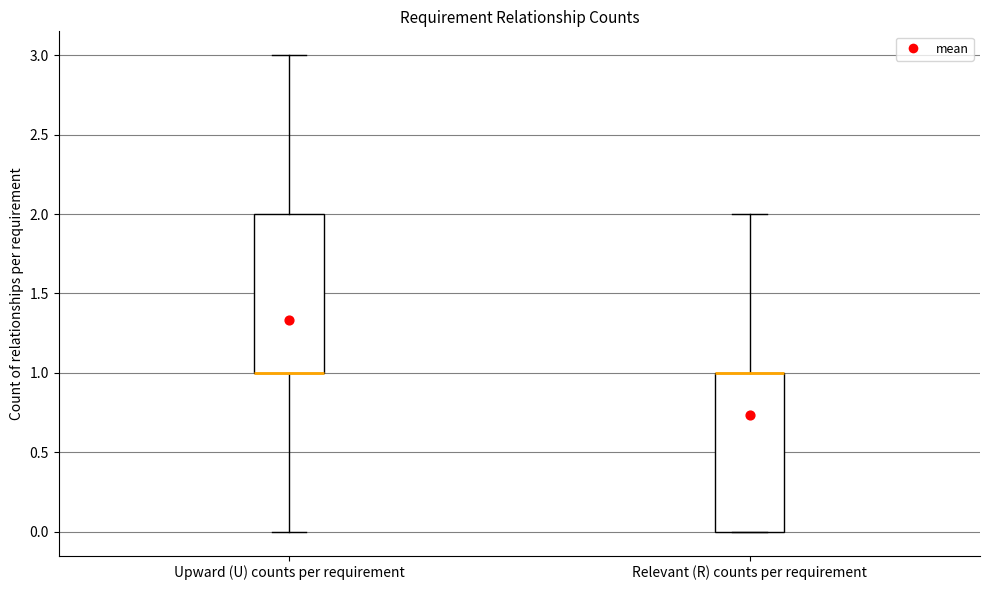

Reading left to right, transcribe this box plot: for each box, give where its median line is, the range the box spans, and where its two whiskers end, as read against the y-axis. The values are not printed on the chart, so give them approximately, as read against the axis.

Upward (U) counts per requirement: median 1 (drawn on the box's lower edge), box 1 to 2, whiskers 0 to 3
Relevant (R) counts per requirement: median 1 (drawn on the box's upper edge), box 0 to 1, whiskers 0 to 2